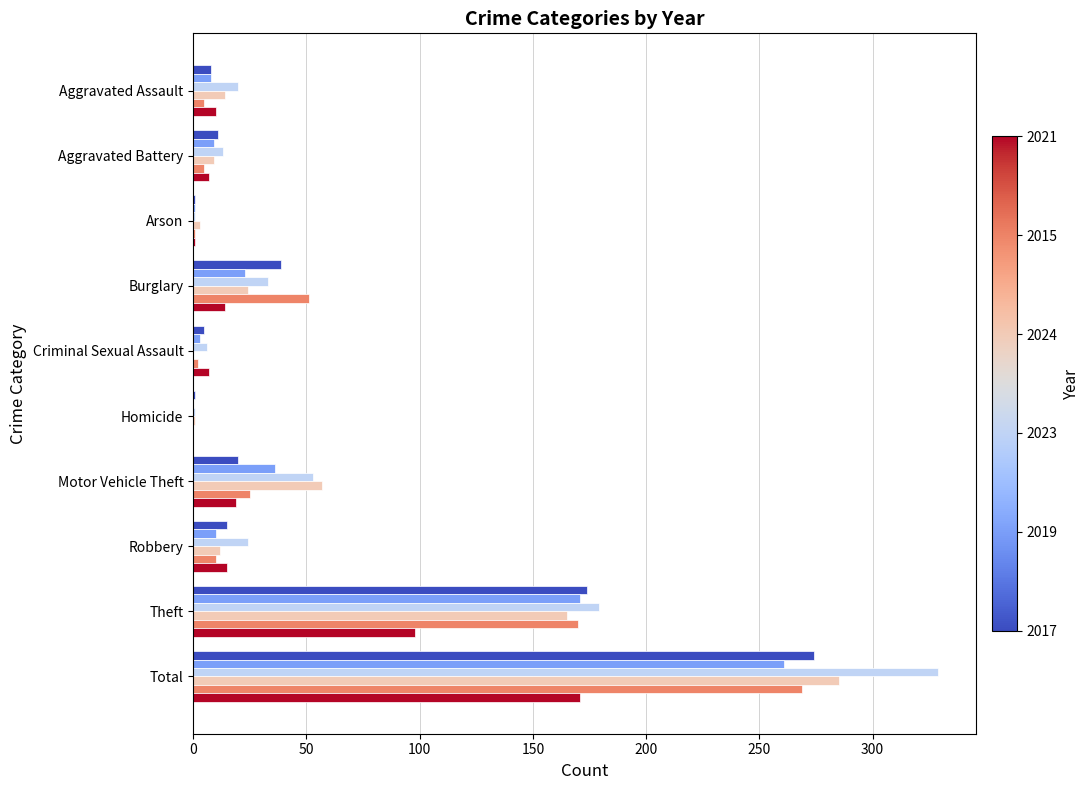

Which category has the highest value across all series?

Total